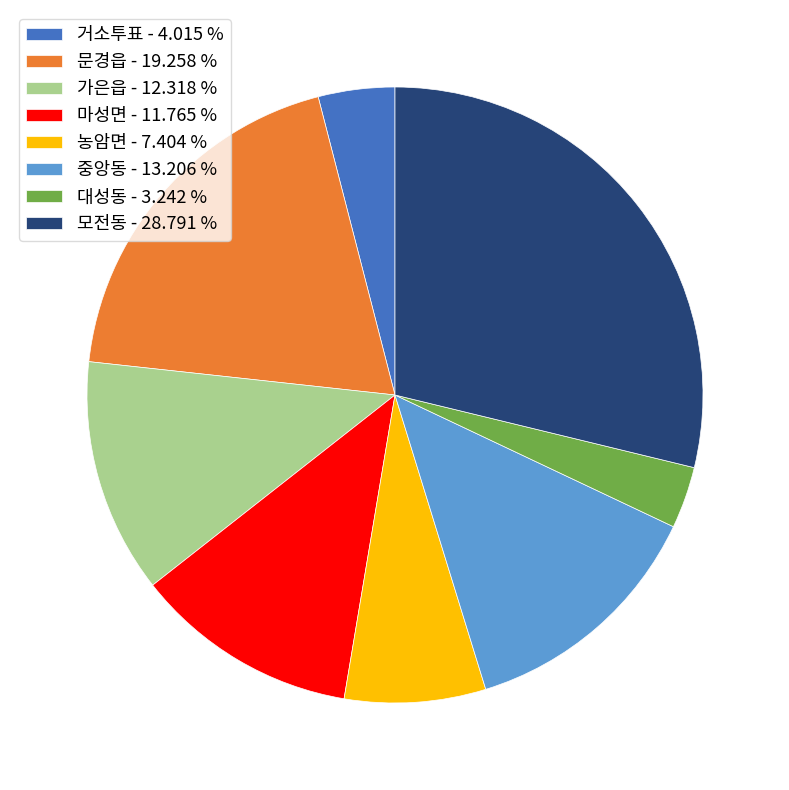

Do 거소투표 and 대성동 together represent more than half of the pie?

No